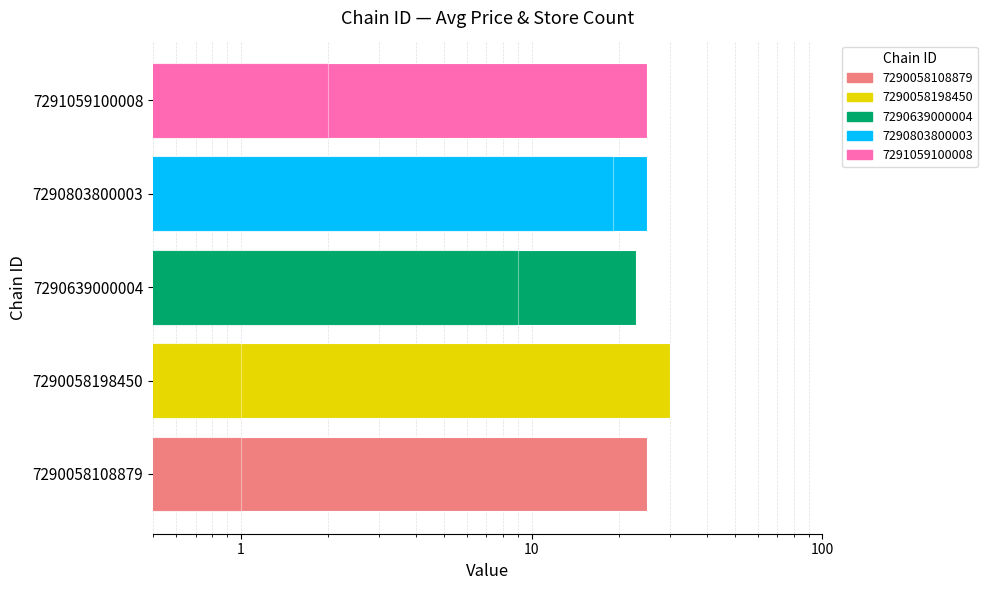

What is the difference between the second highest and second lowest values in the store_count series?

8.0